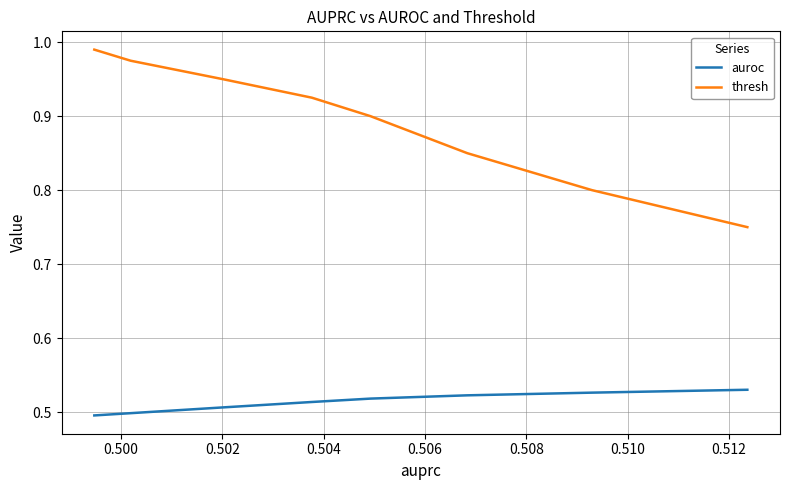

What is the greatest value displayed?

1.0